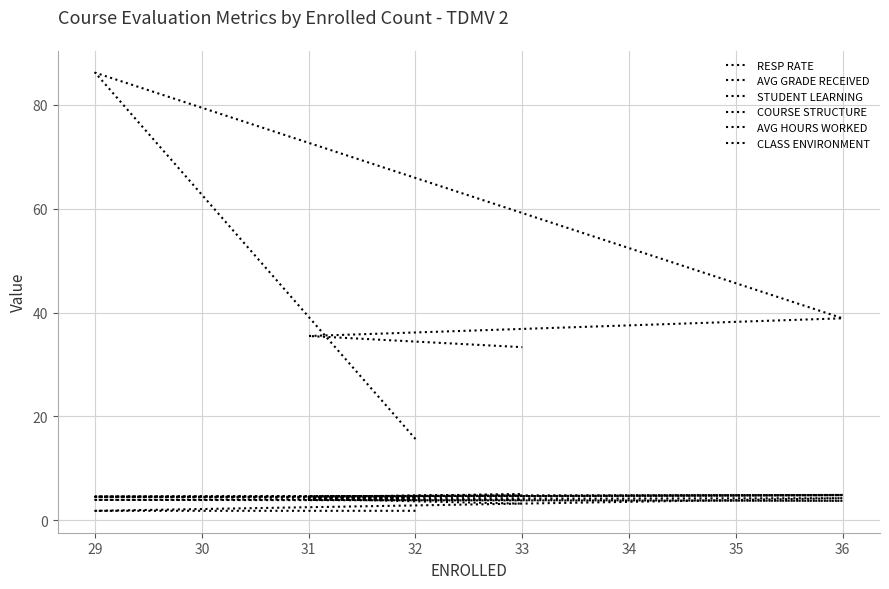

What is the value of the AVG GRADE RECEIVED point at the 3rd from the left?

3.7